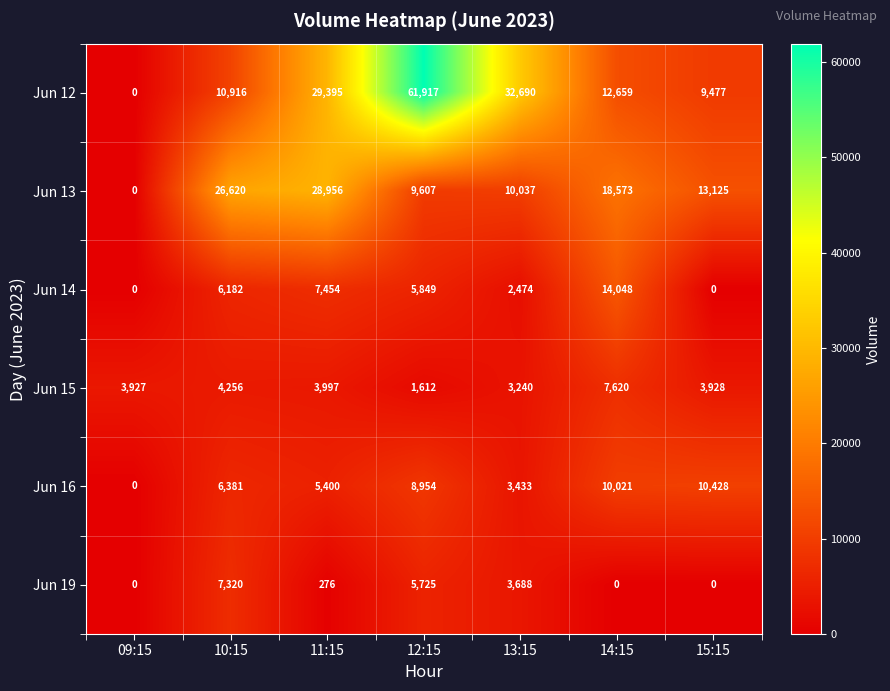

What is the total value across all series at 09:15?

3927